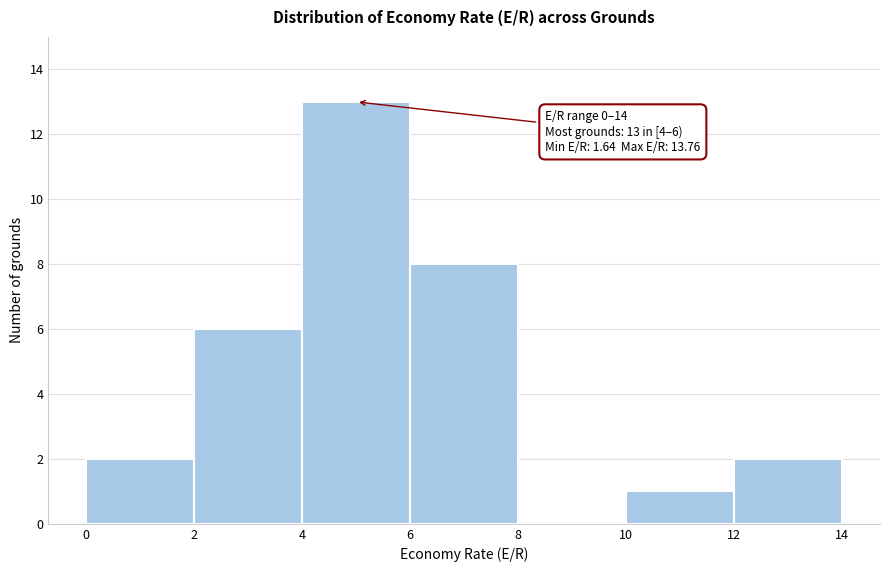

Over which range of the x-axis is the bar tallest?

4 to 6